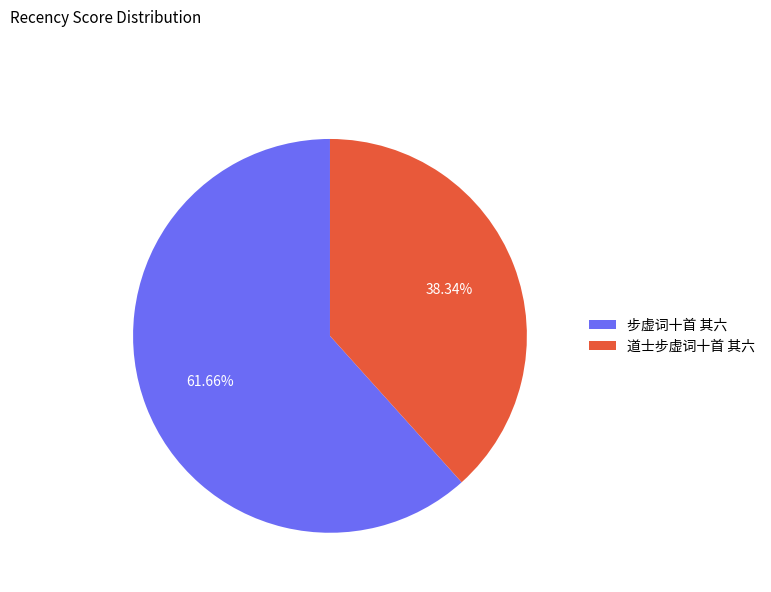

Rank the categories by value from lowest to highest.

道士步虚词十首 其六, 步虚词十首 其六